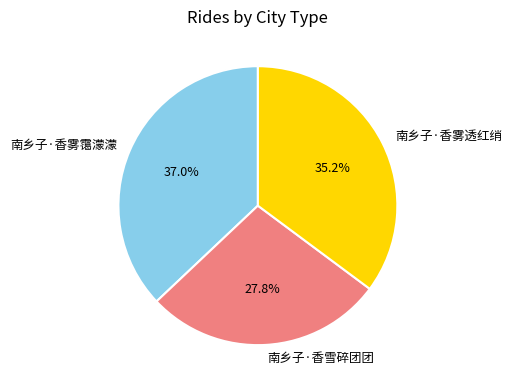

How many segments does this pie chart have?

3